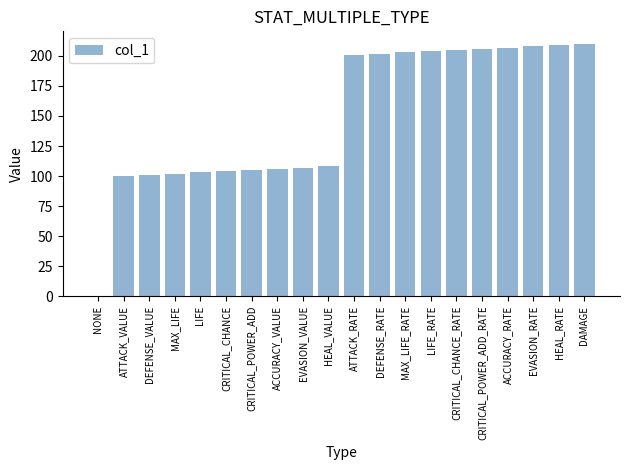

Read the value at ATTACK_VALUE.

100